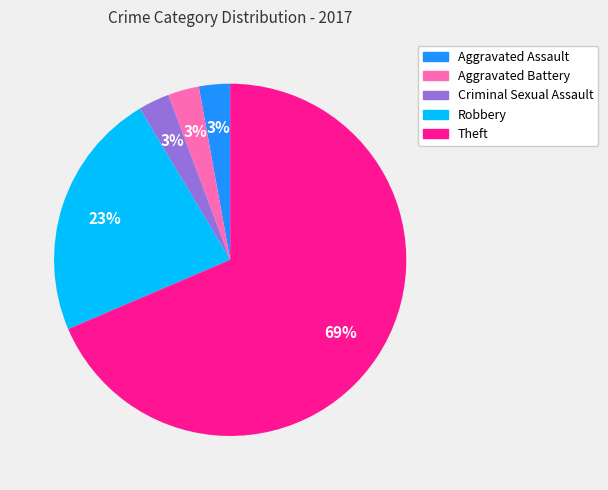

Combined, do Aggravated Battery and Theft account for over 50%?

Yes